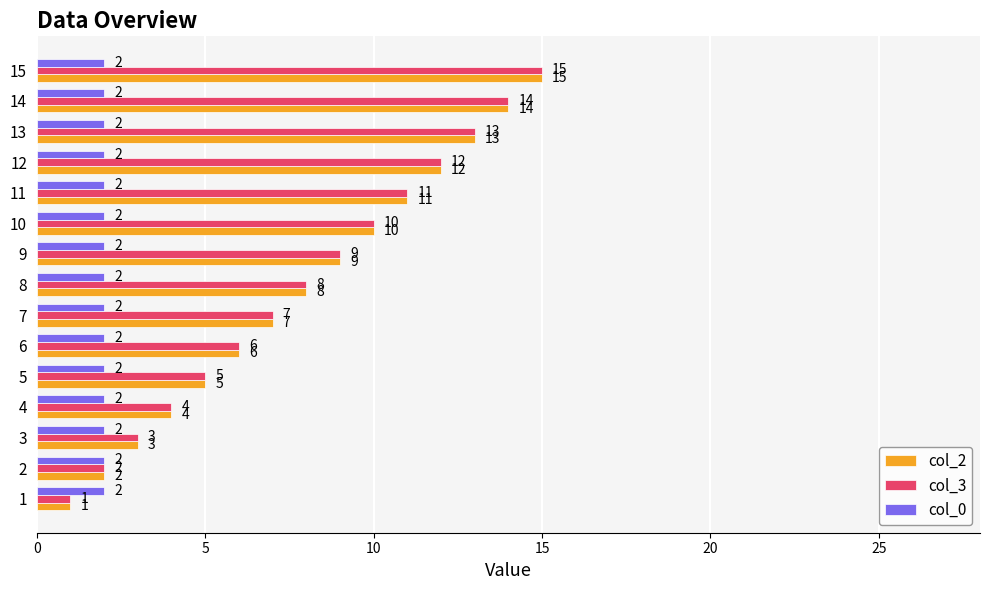

What value does the col_3 series have at 14, to the nearest 5?

15